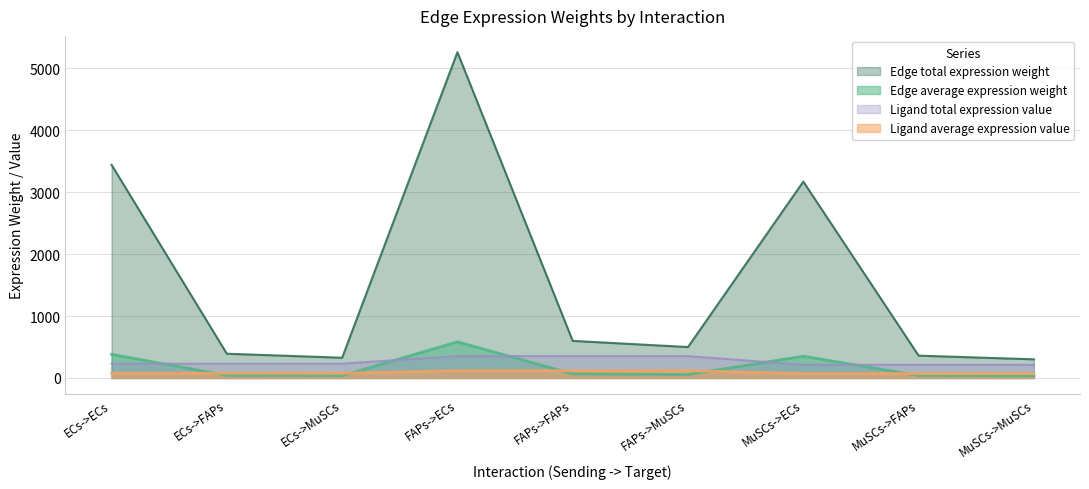

What is the difference between the maximum and minimum values in the Edge average expression weight series?

551.0